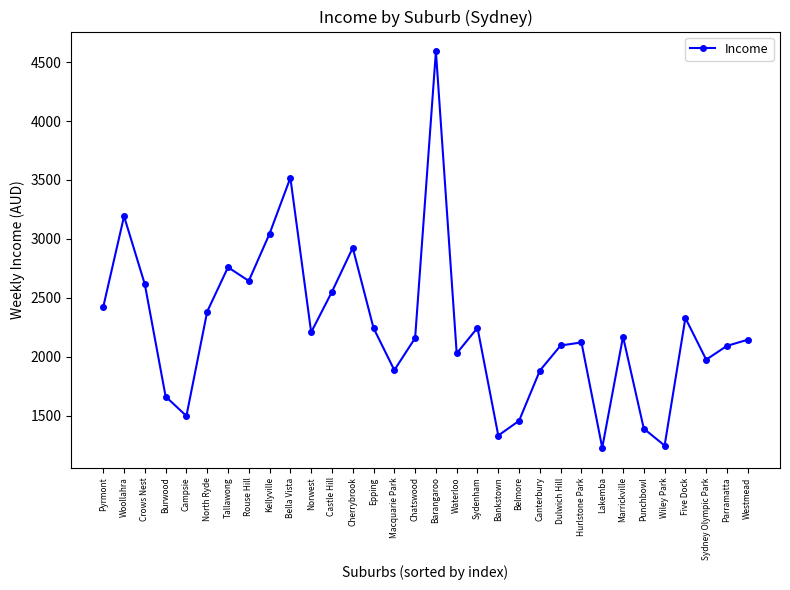

What is the average value?

2251